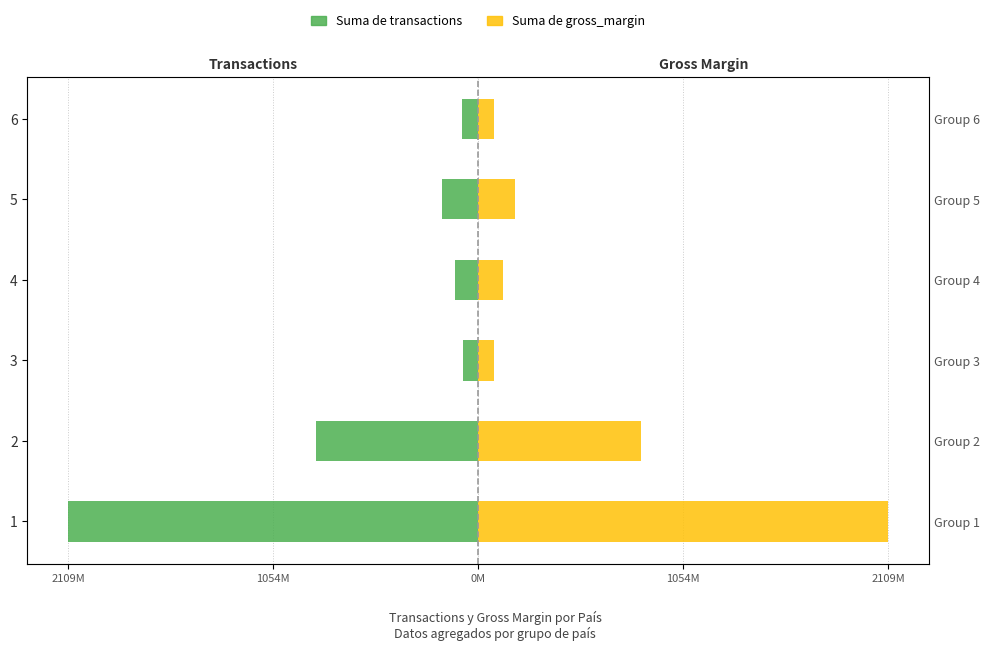

Between 1 and 3, which series saw the biggest shift?

Suma de gross_margin (scaled)